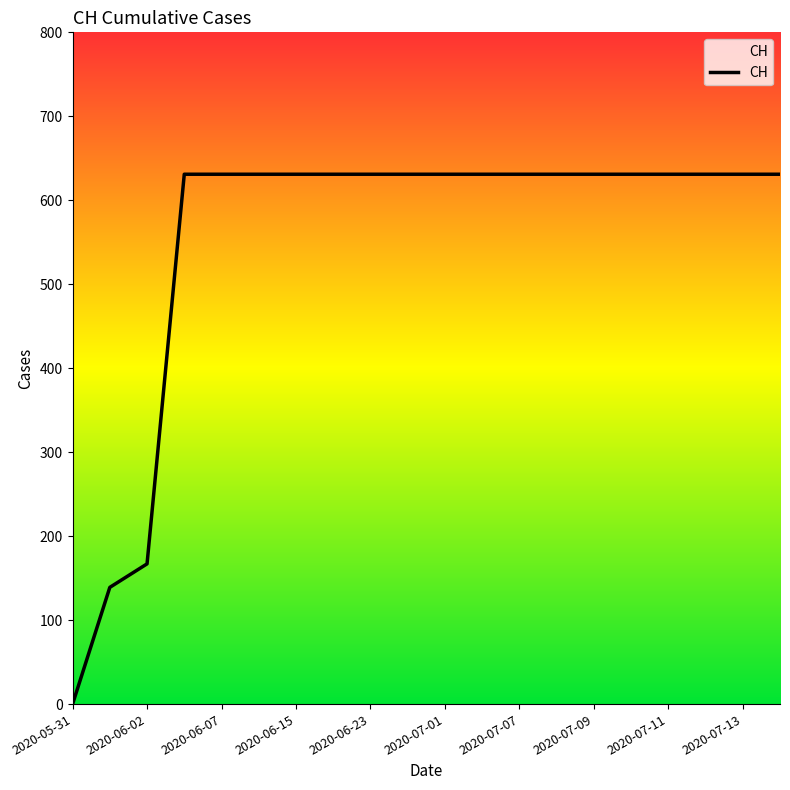

Count the number of data series in this chart.

1